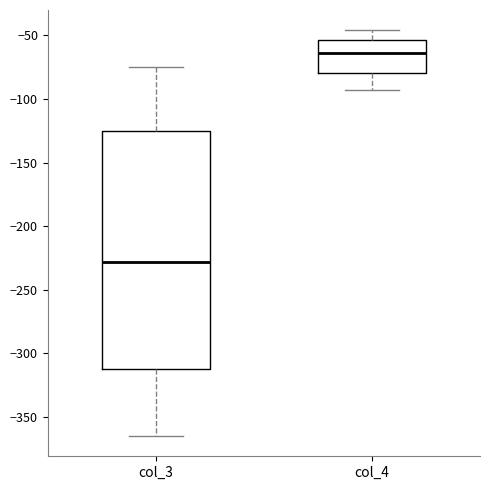

Where does the upper whisker of the box for col_3 end on the y-axis? The values are not printed on the chart, so give them approximately, as read against the axis.

-75